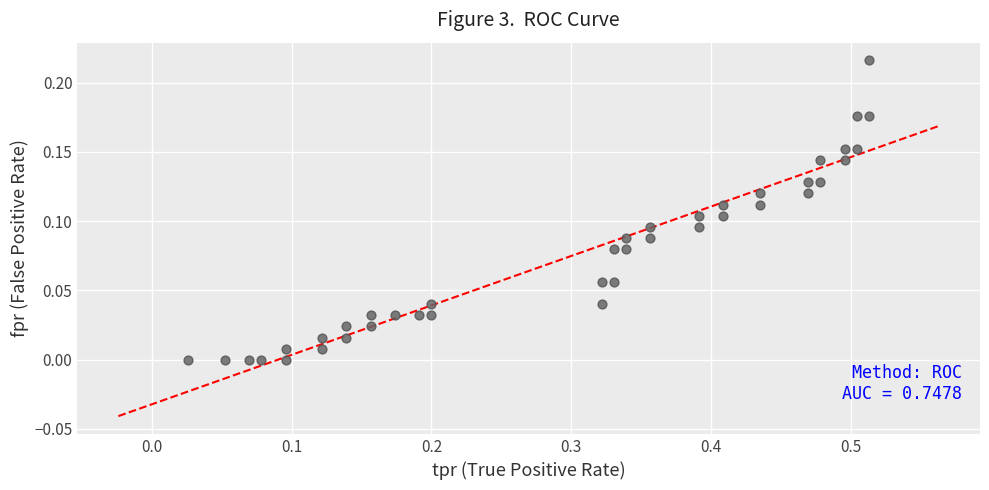

What is the range of X values (max minus min)?

0.5